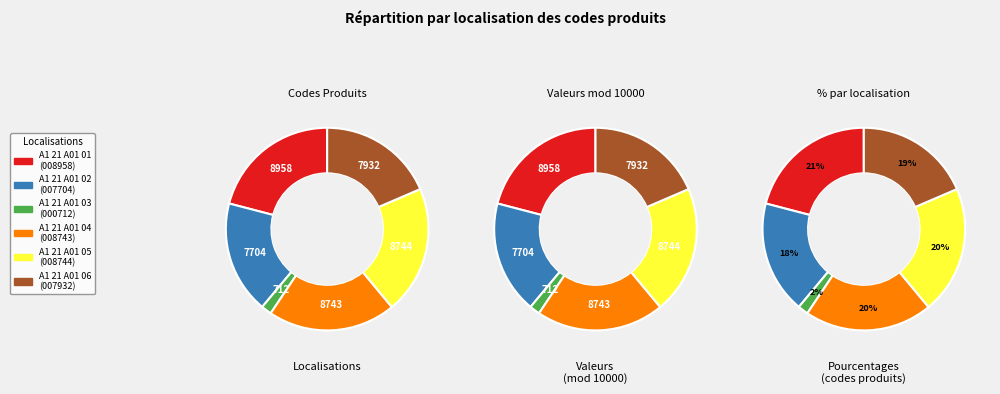

Rank the categories by value from highest to lowest.

A1 21 A01 01, A1 21 A01 05, A1 21 A01 04, A1 21 A01 06, A1 21 A01 02, A1 21 A01 03